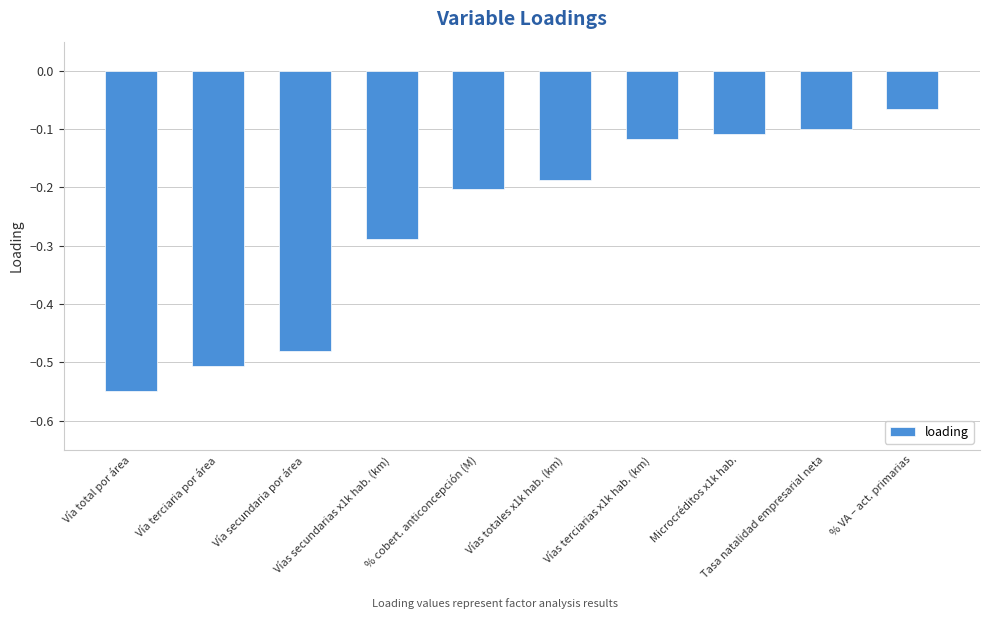

How many distinct data groups are displayed?

1